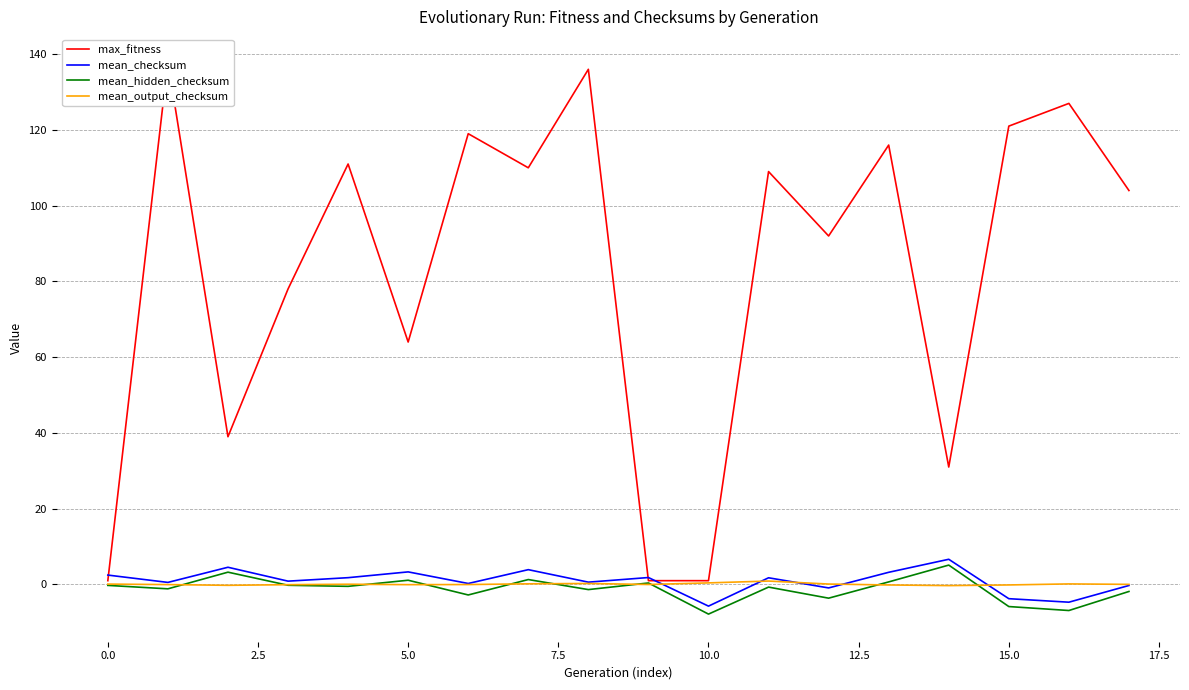

What is the highest value of the mean_checksum series?

6.6